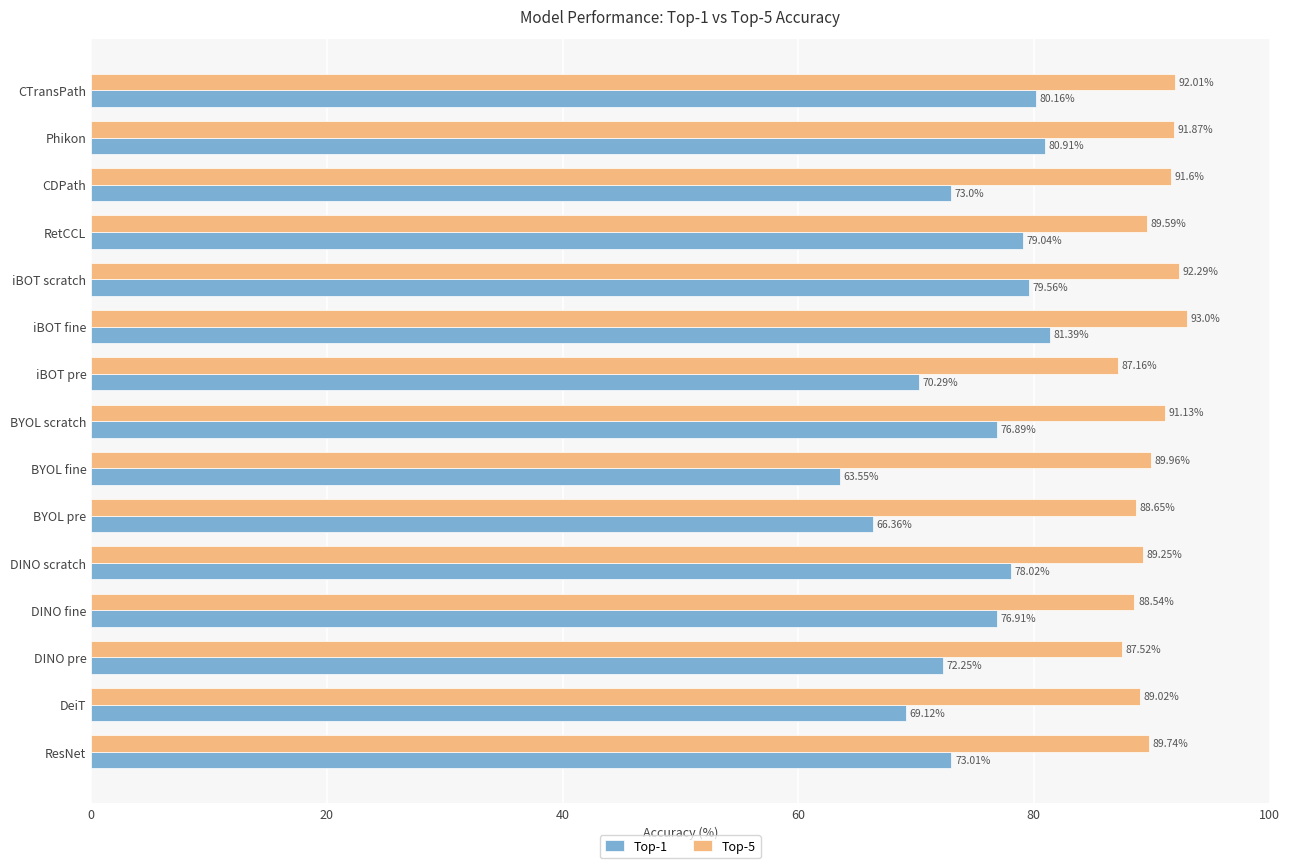

What are all the series names shown in the legend?

Top-1, Top-5